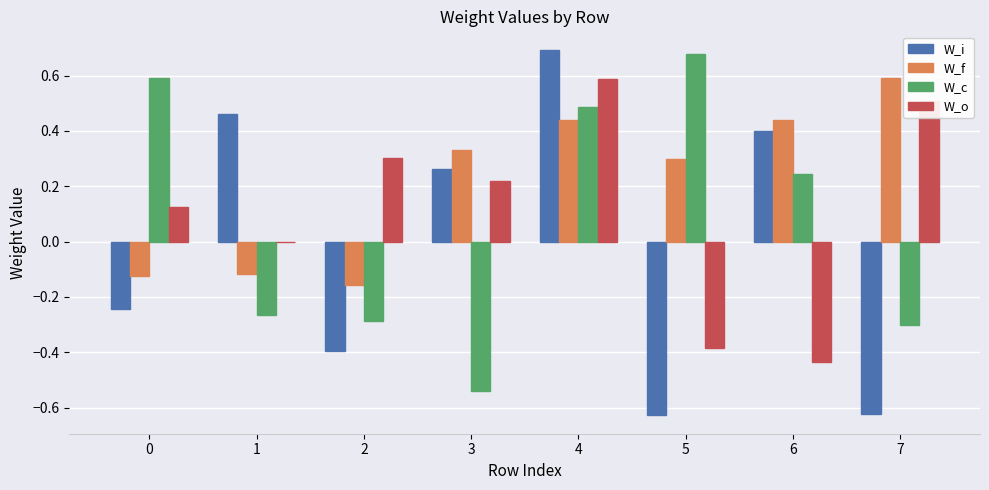

Between 0 and 3, which series saw the biggest shift?

W_c